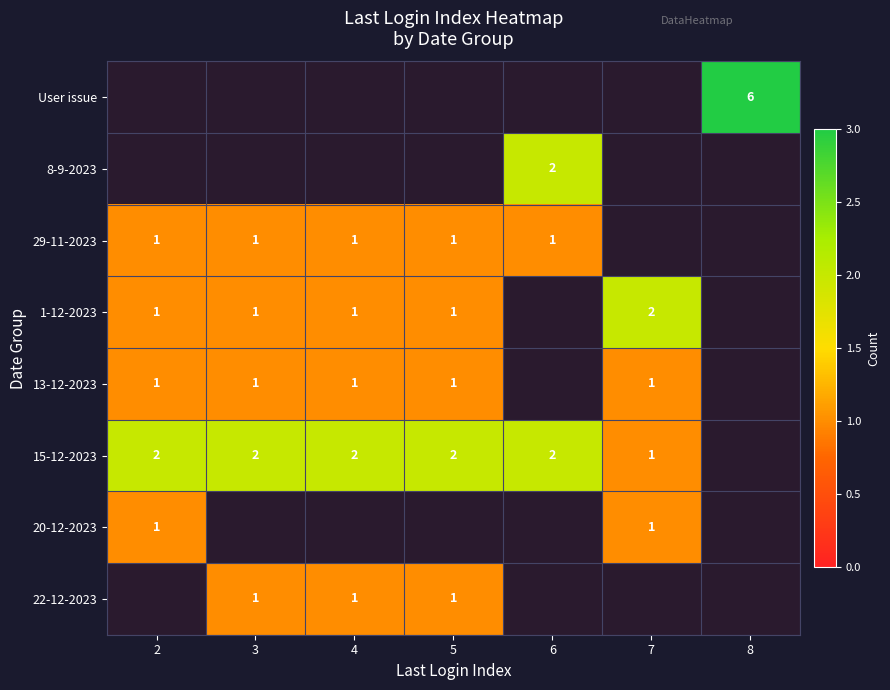

The 29-11-2023 series shows 2 at 6. True or false?

False